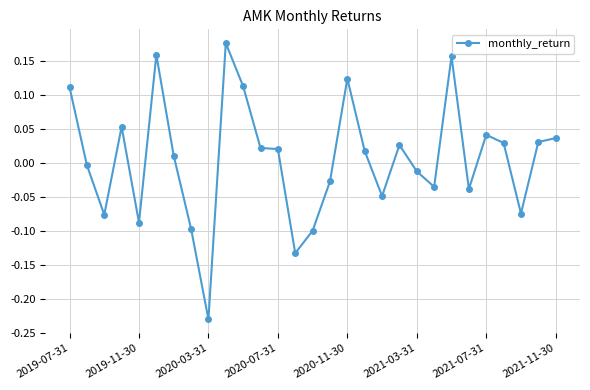

True or false: the data has more than 0 interior local peaks.

True